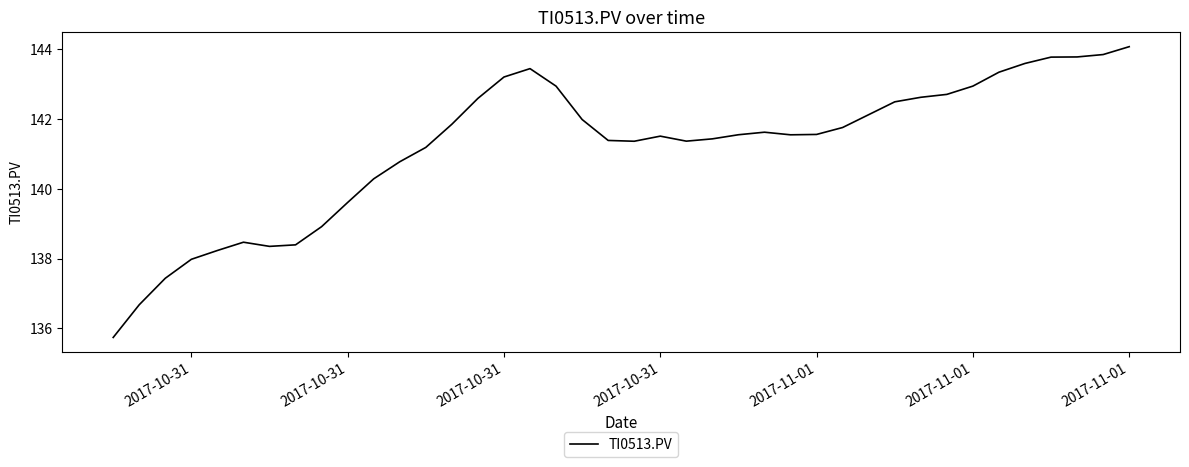

What is the minimum value shown in the chart?

135.7